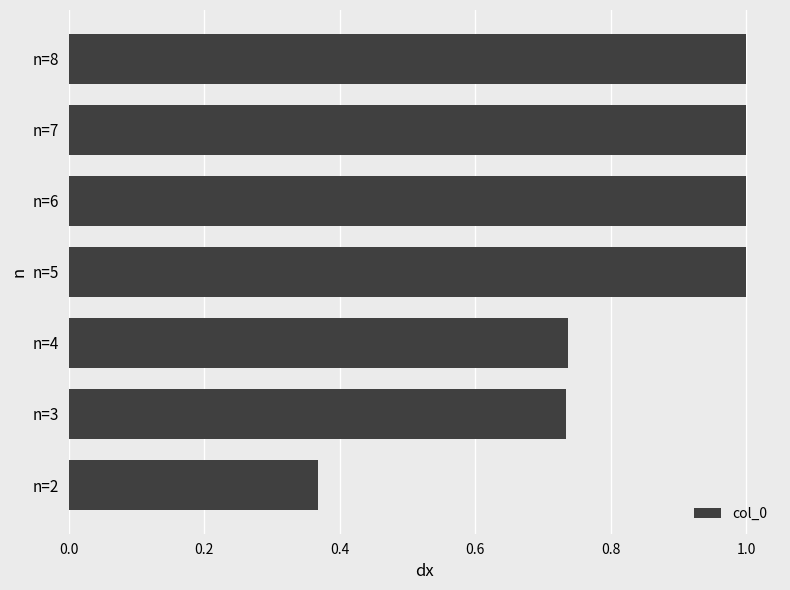

What is the maximum value shown in the chart?

1.0